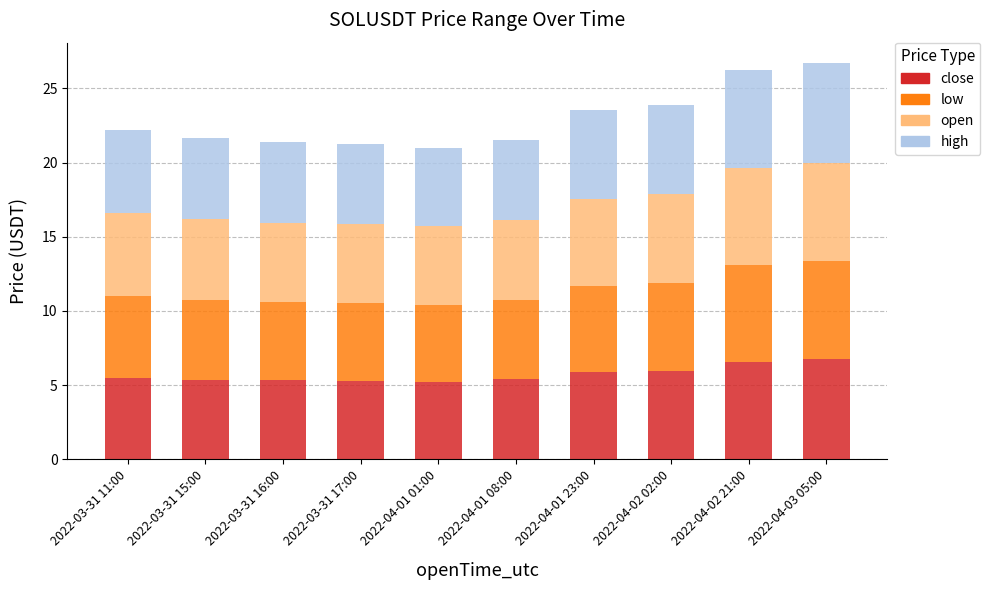

What is the minimum value for close?

5.2